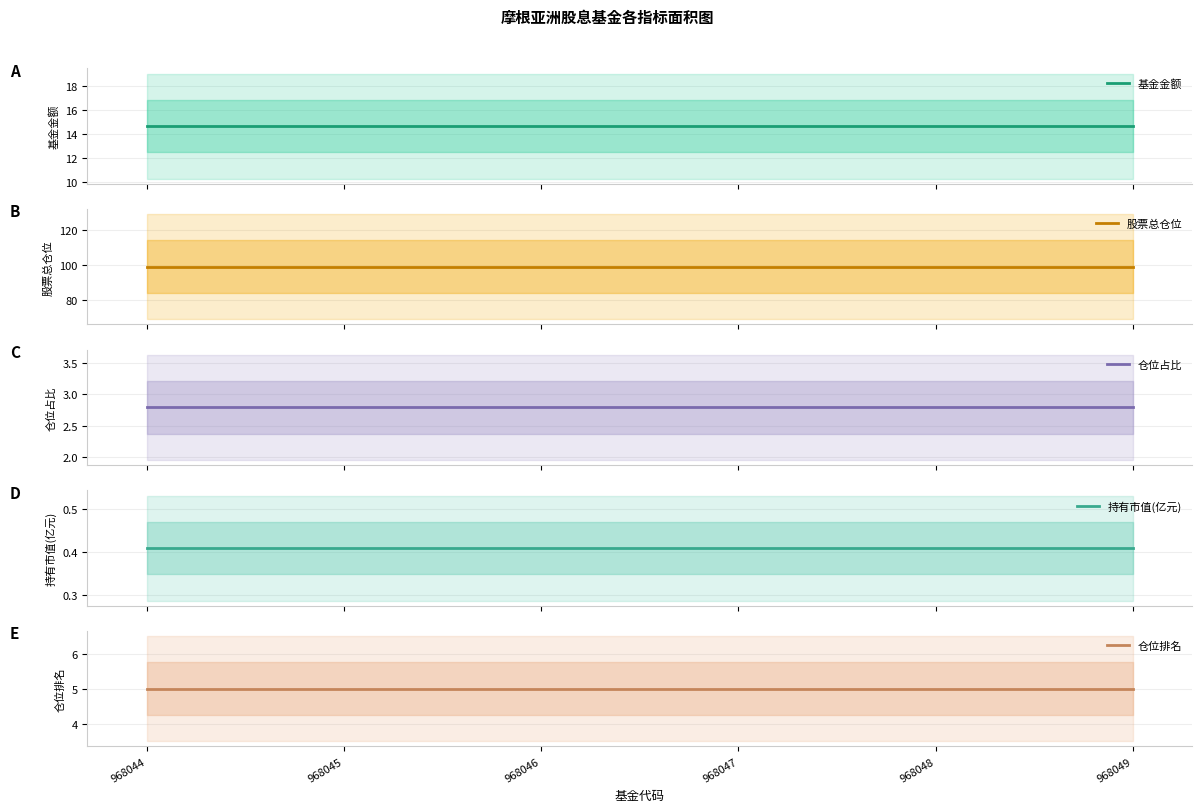

What is the minimum value shown in the chart?

0.4